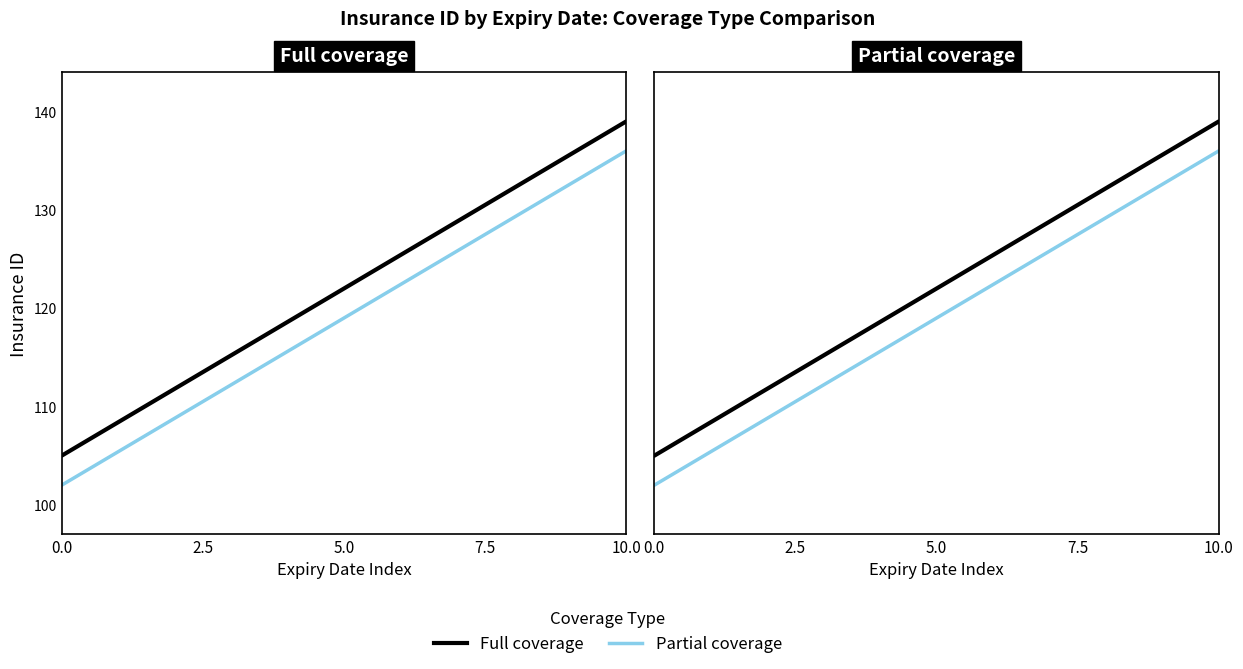

True or false: Full coverage has more than 0 points higher than both neighbors.

False